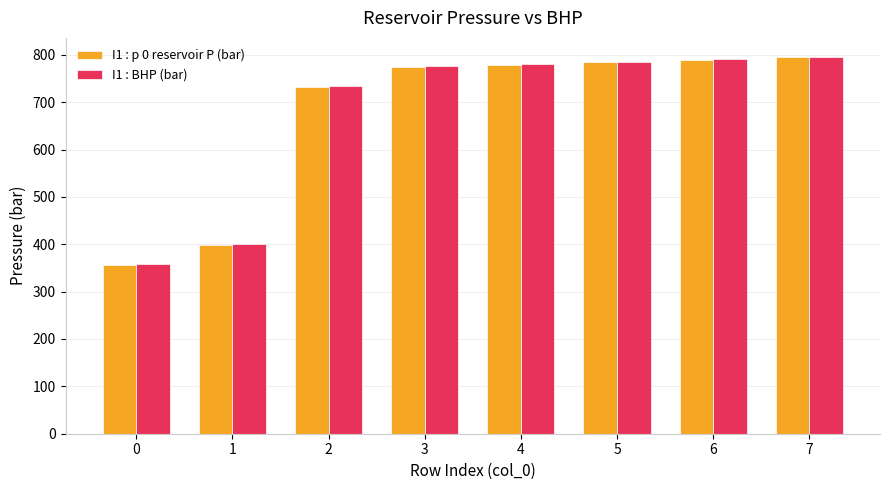

What value does the I1 : p 0 reservoir P (bar) series have at 5?

784.2